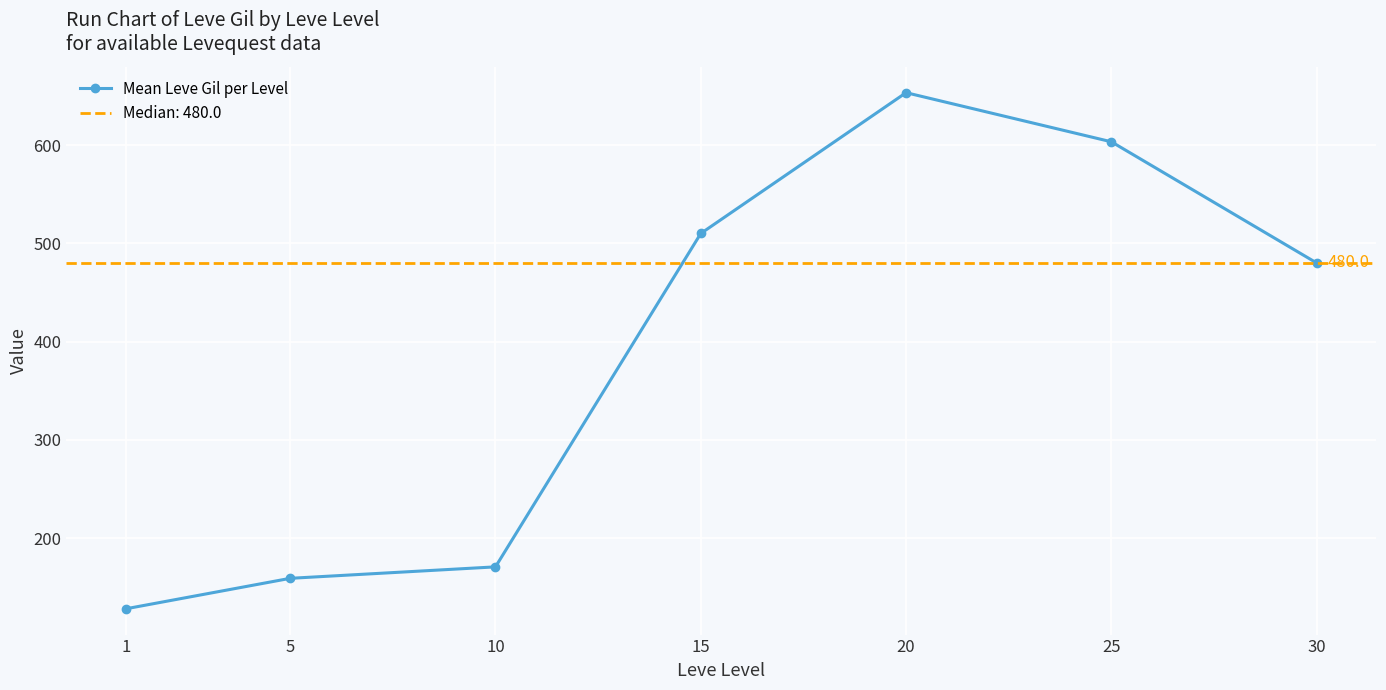

Reading left to right, transcribe all the data shown in this chart.

1=128.0	5=159.0	10=170.7	15=510.0	20=653.3	25=603.3	30=480.0